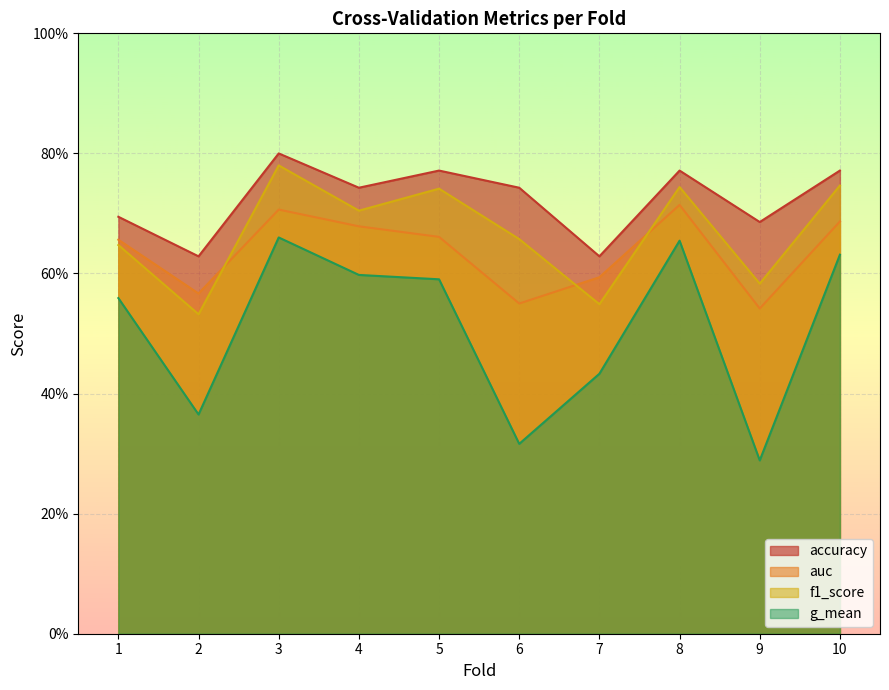

Reading left to right, extract all data points from this chart.

accuracy: 1=0.7	2=0.6	3=0.8	4=0.7	5=0.8	6=0.7	7=0.6	8=0.8	9=0.7	10=0.8
auc: 1=0.7	2=0.6	3=0.7	4=0.7	5=0.7	6=0.6	7=0.6	8=0.7	9=0.5	10=0.7
f1_score: 1=0.6	2=0.5	3=0.8	4=0.7	5=0.7	6=0.7	7=0.5	8=0.7	9=0.6	10=0.7
g_mean: 1=0.6	2=0.4	3=0.7	4=0.6	5=0.6	6=0.3	7=0.4	8=0.7	9=0.3	10=0.6